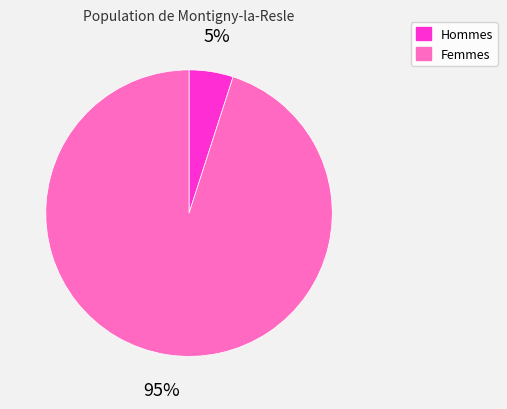

To the nearest percent, what is the average slice percentage?

50%